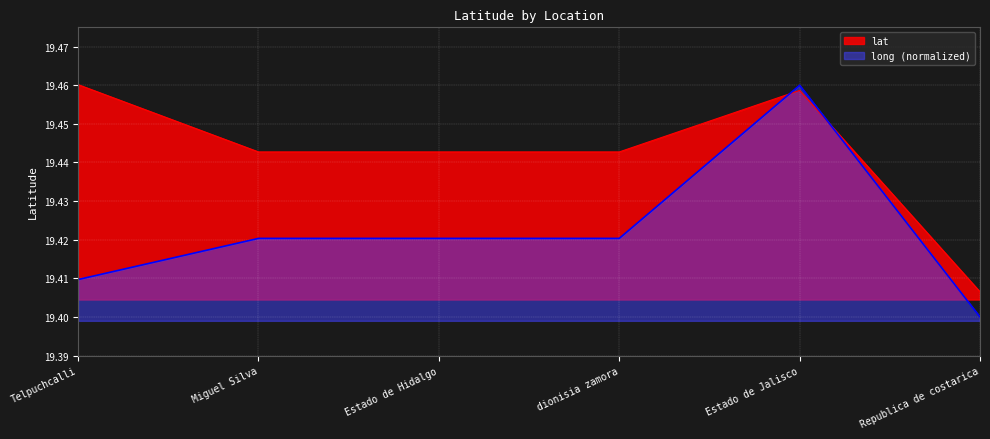

What position from the left is Estado de Jalisco?

5